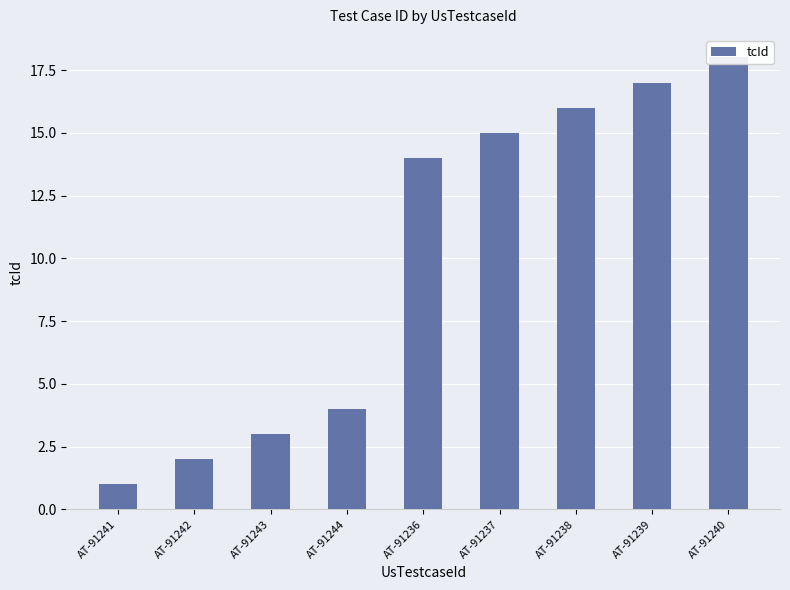

True or false: the data shows 16 at AT-91238.

True